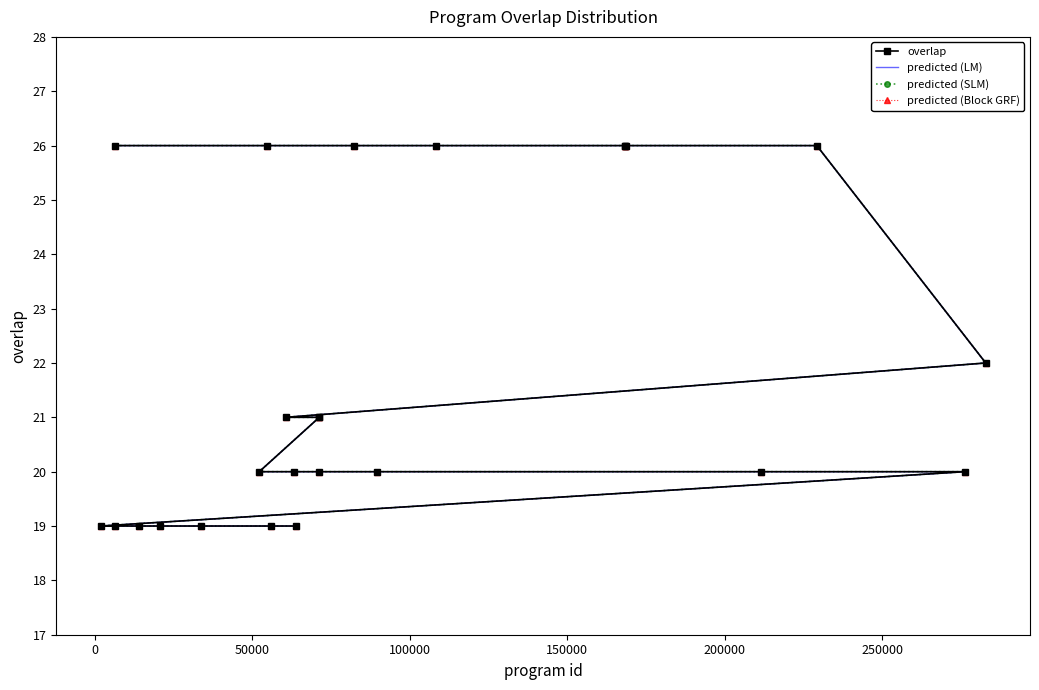

Which series has the largest range (max minus min)?

overlap